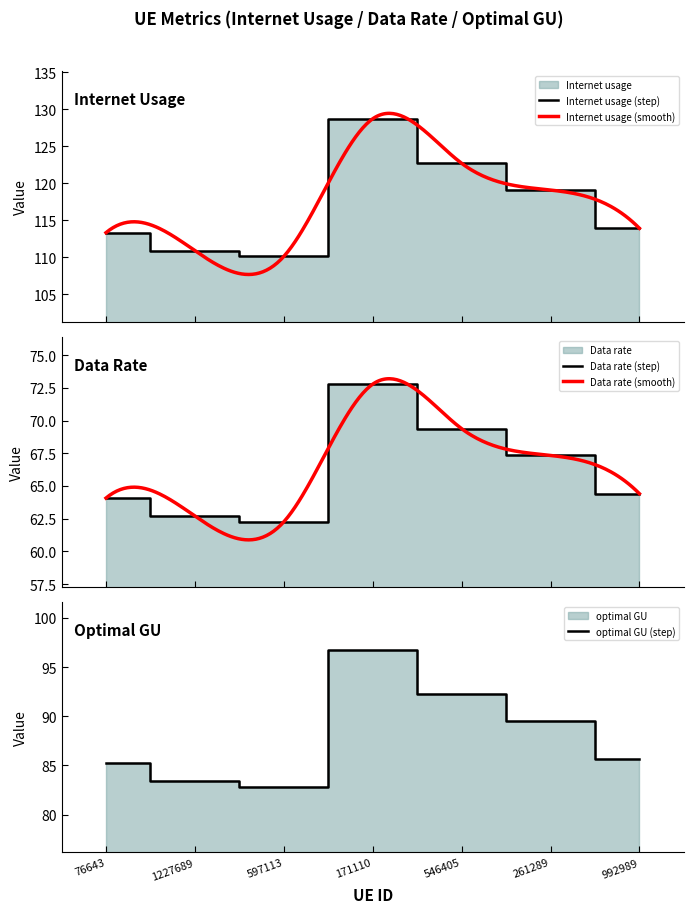

Reading right to left, list all the values displayed in this chart.

Internet usage: 113.9	119.1	122.7	128.7	110.1	110.9	113.3
Data rate: 64.4	67.3	69.4	72.8	62.3	62.7	64.1
optimal GU: 85.6	89.5	92.3	96.8	82.8	83.4	85.2